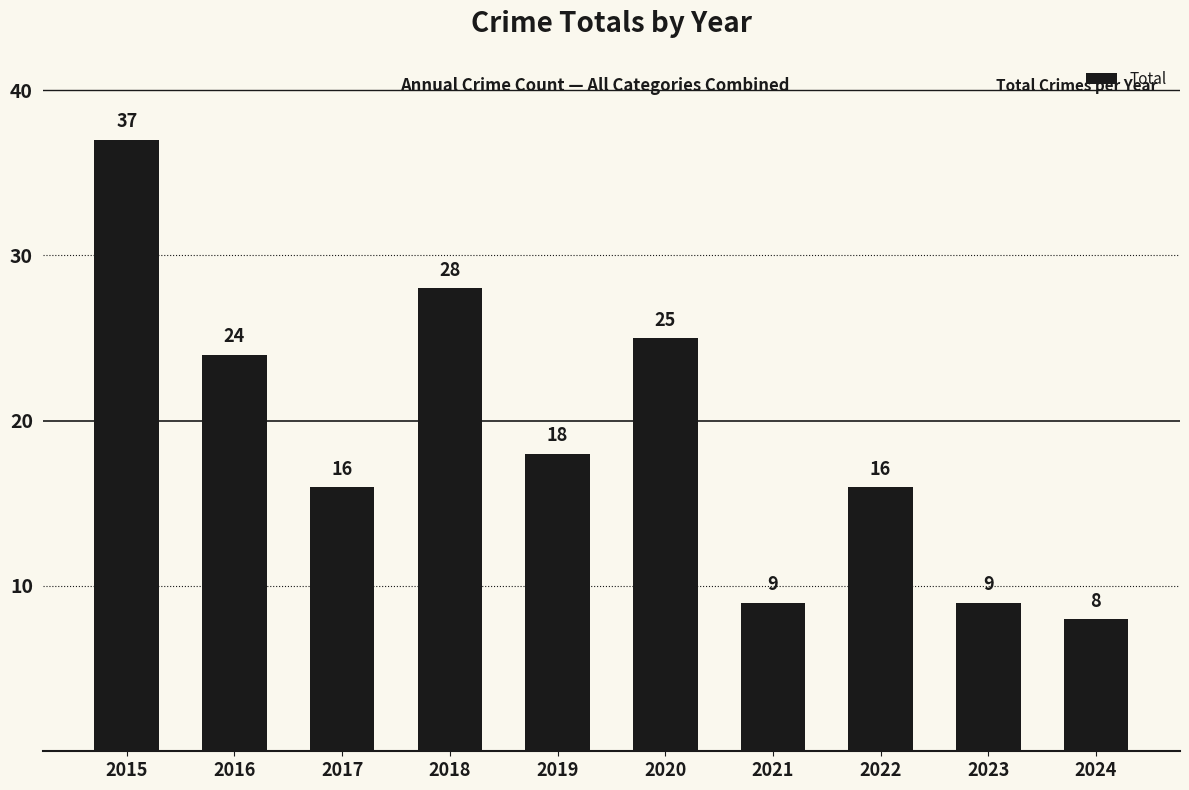

Reading right to left, what are all the values shown in this chart?

8	9	16	9	25	18	28	16	24	37